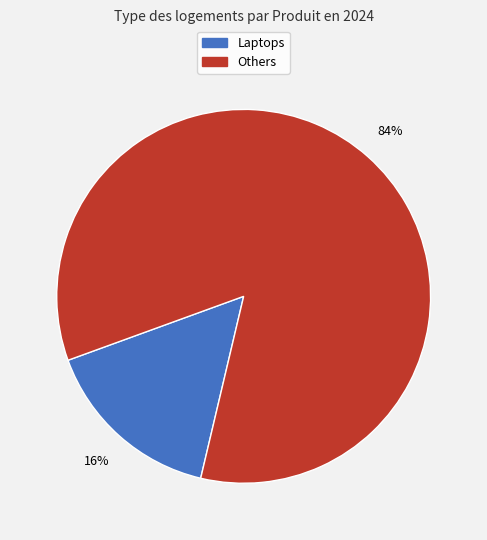

How many slices are in this pie chart?

2